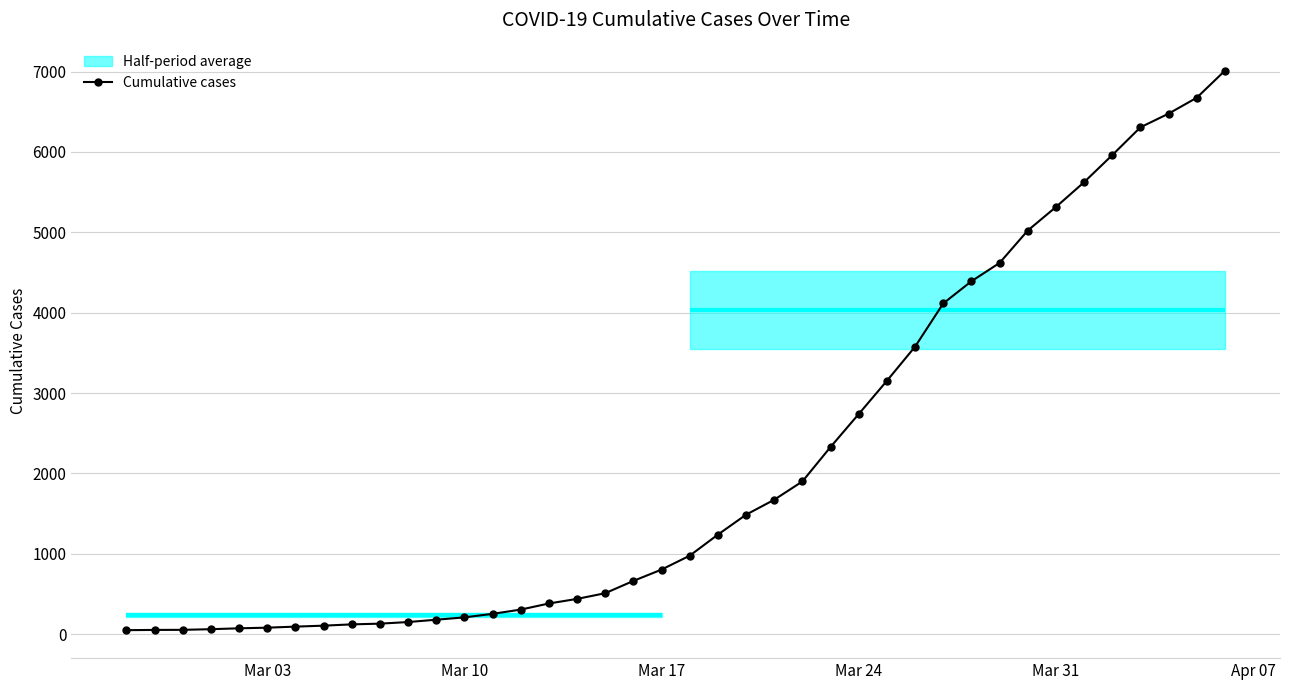

What is the highest value of the Cumulative cases series?

7012